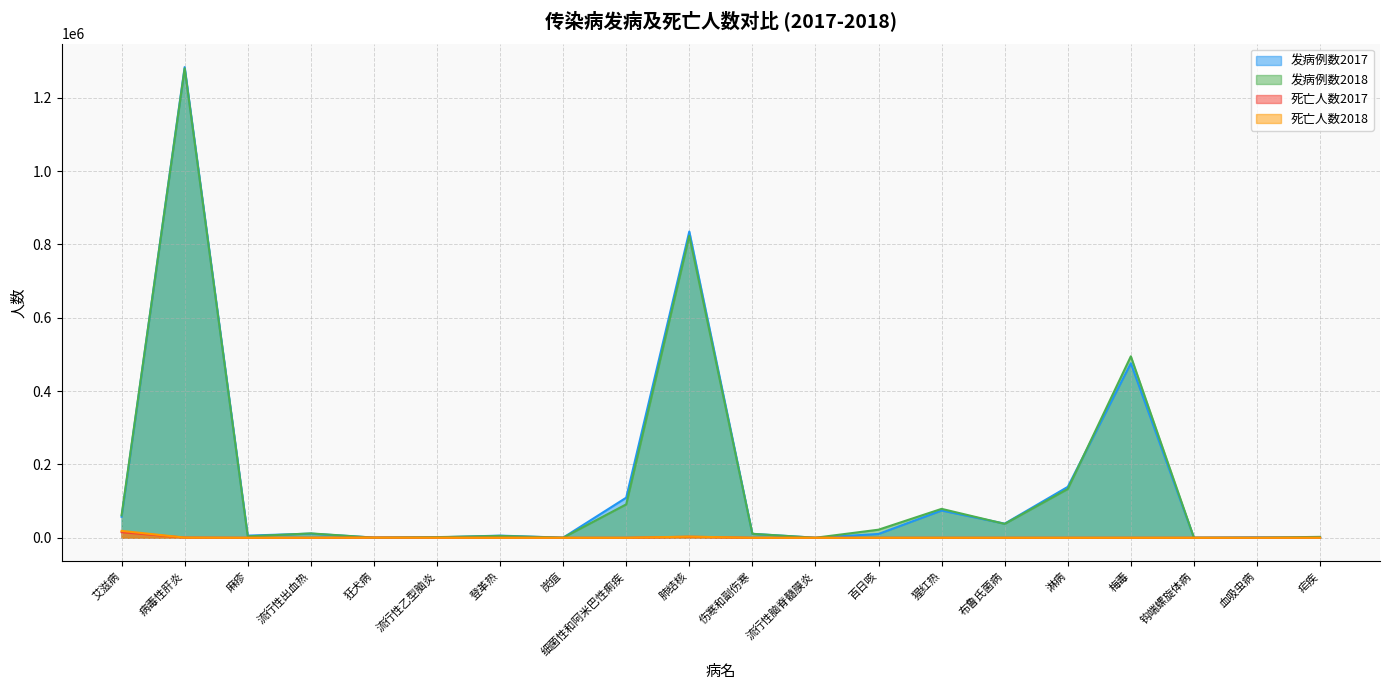

At which category does 发病例数2018 reach its first local valley?

麻疹